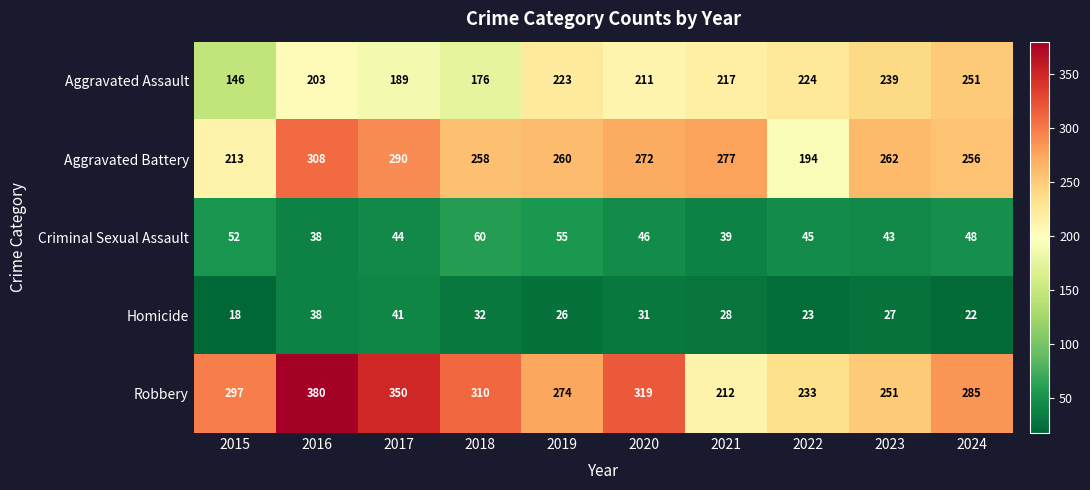

At 2015, list the series in order from smallest to largest.

Homicide, Criminal Sexual Assault, Aggravated Assault, Aggravated Battery, Robbery